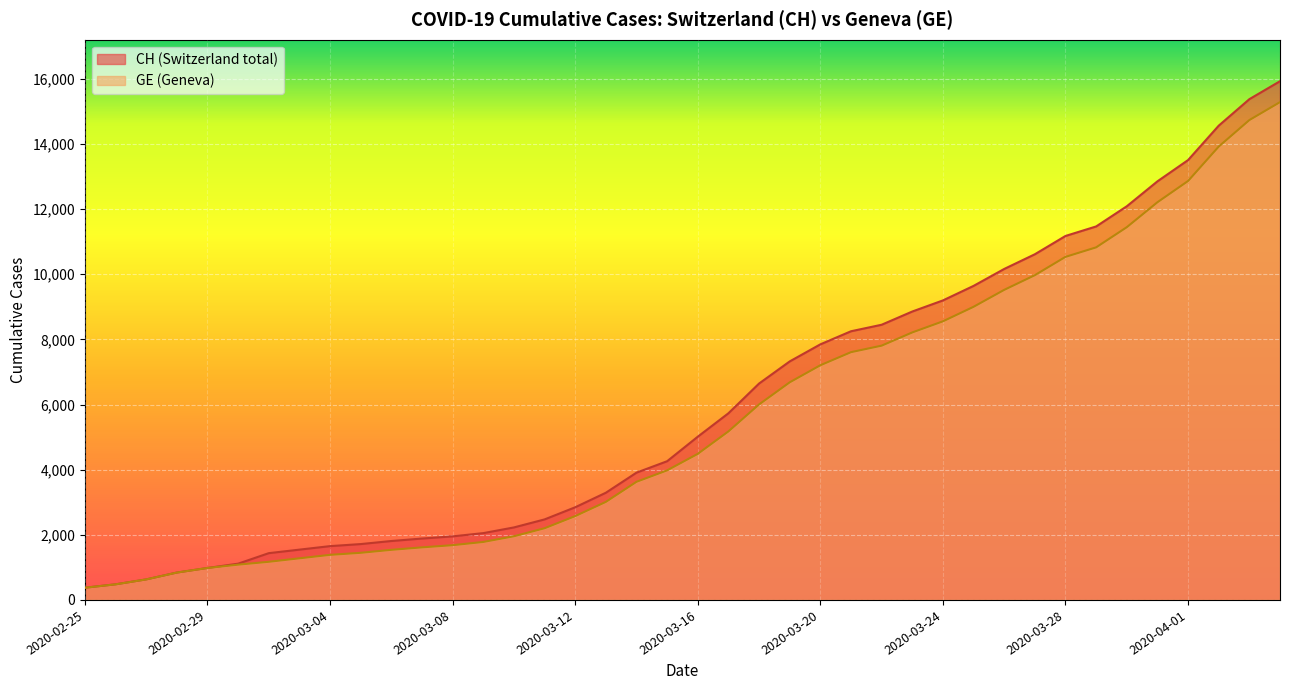

How many categories are shown in the chart?

40